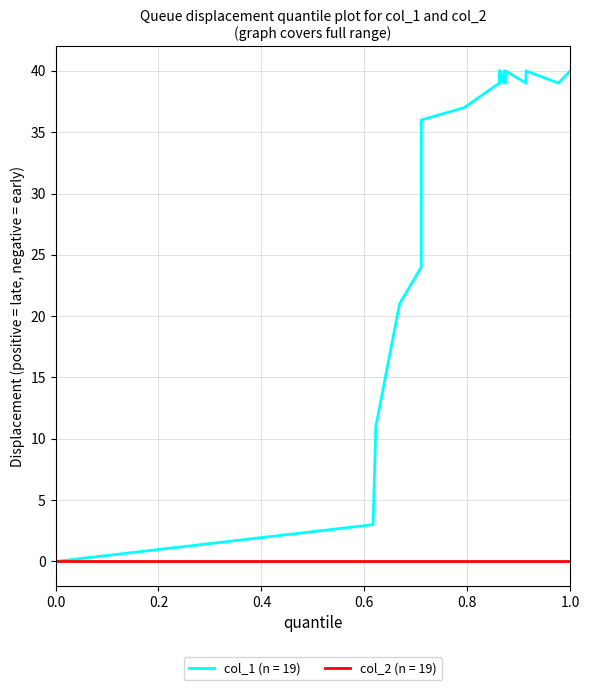

Which series has the largest range (max minus min)?

col_1 (n = 19)